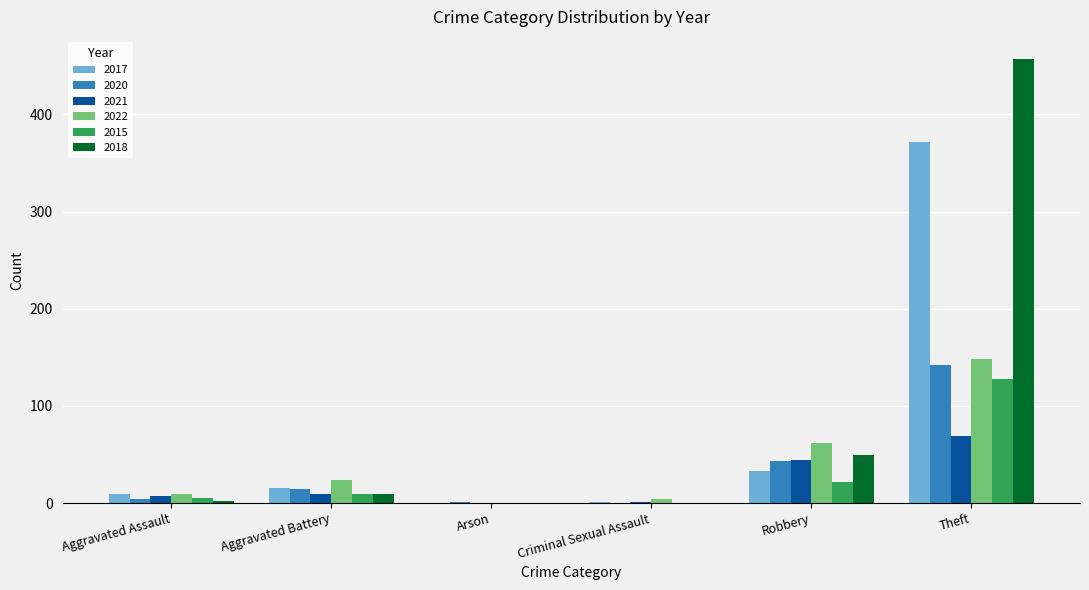

Where is 2018 nearest to the value 228?

Robbery